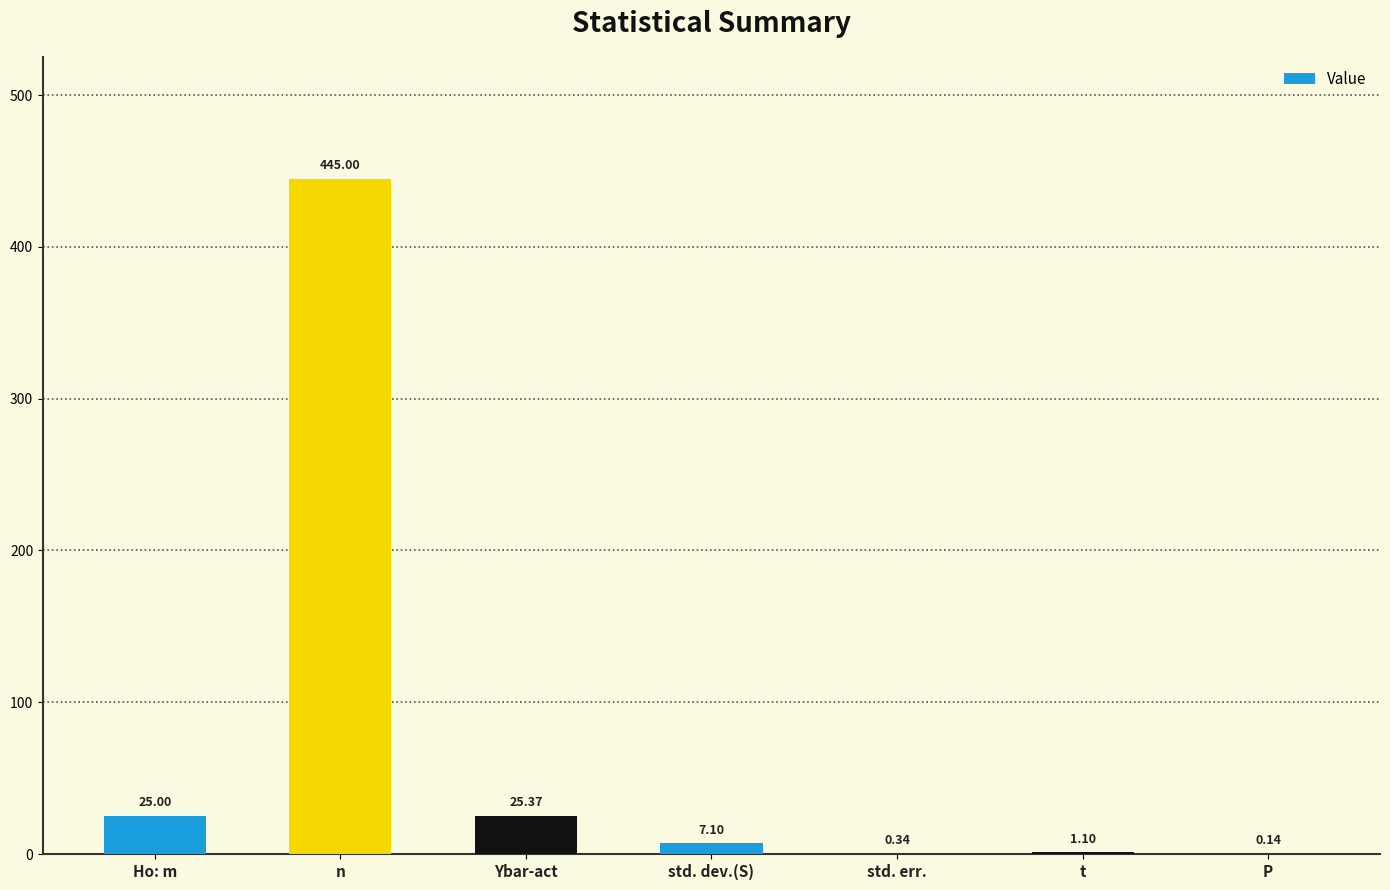

What is the average value?

72.0